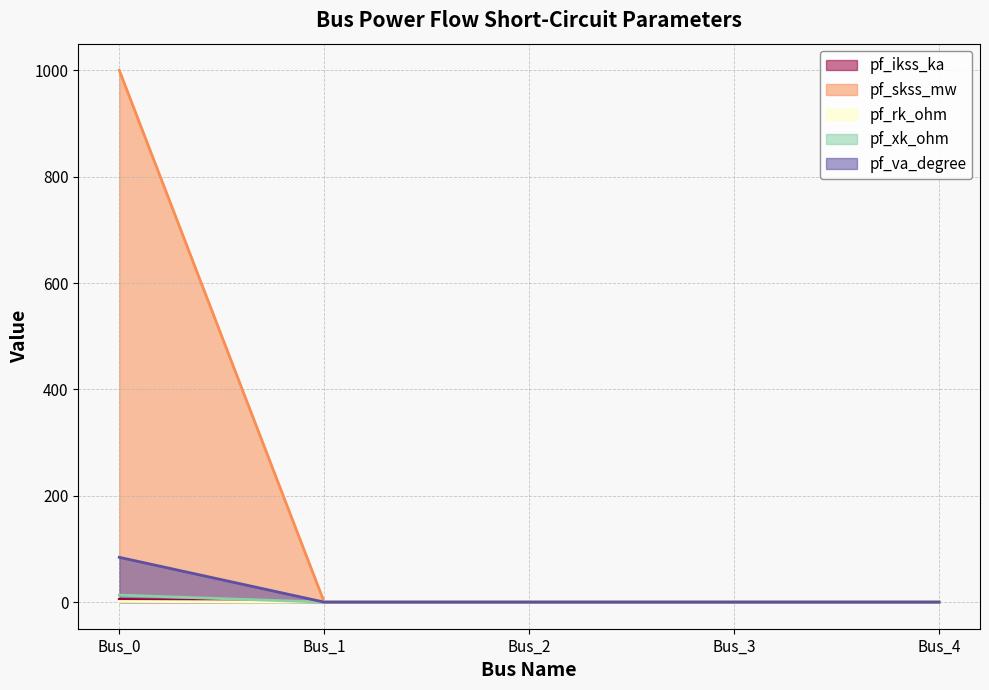

What are all the series names shown in the legend?

pf_ikss_ka, pf_skss_mw, pf_rk_ohm, pf_xk_ohm, pf_va_degree